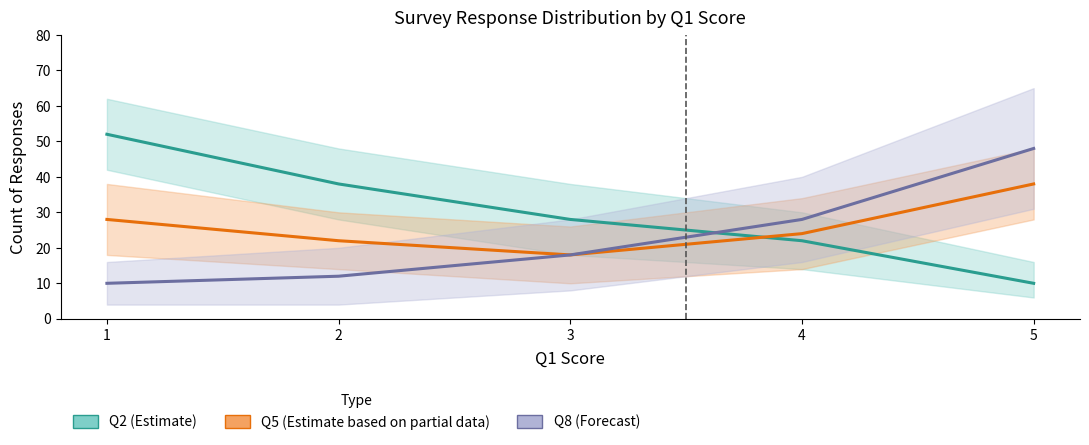

Reading left to right, extract all data points from this chart.

Q2 (Estimate): 1=52	2=38	3=28	4=22	5=10
Q5 (Estimate based on partial data): 1=28	2=22	3=18	4=24	5=38
Q8 (Forecast): 1=10	2=12	3=18	4=28	5=48